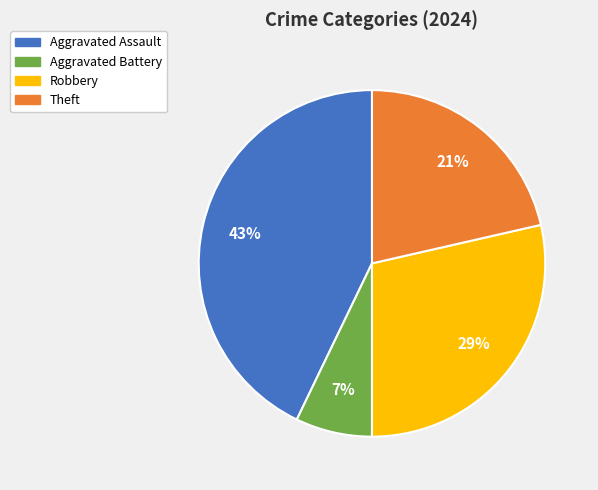

Is the sum of Aggravated Assault and Robbery greater than half?

Yes